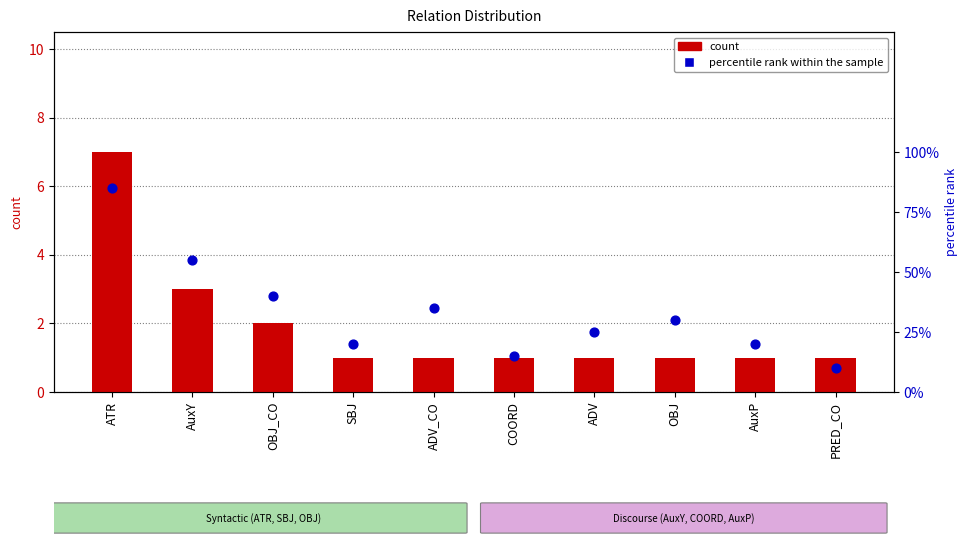

What are all the series names shown in the legend?

count, percentile rank within the sample